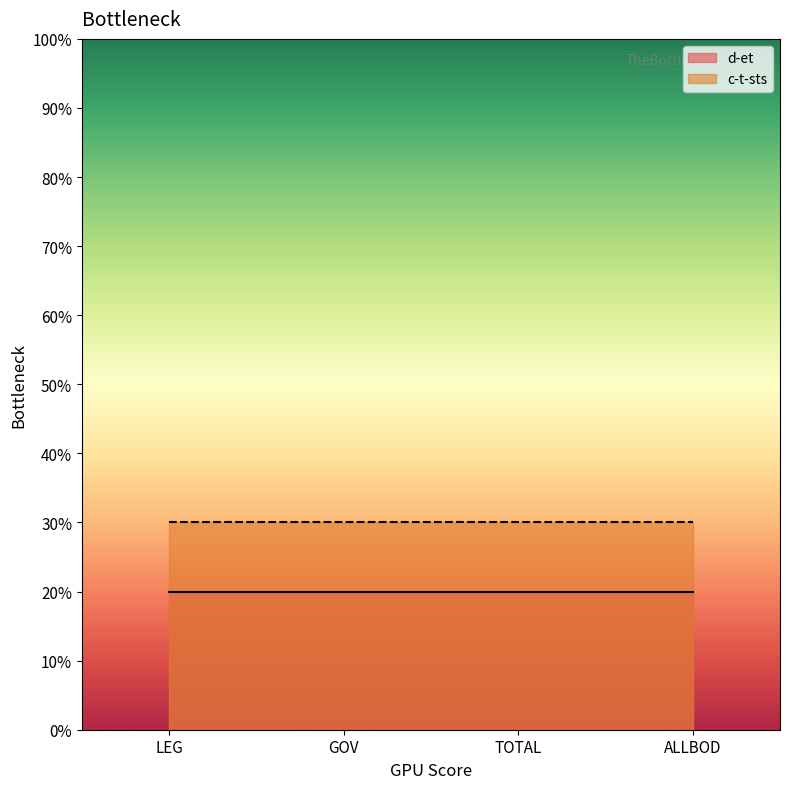

List the series in order of their overall mean, highest first.

c-t-sts, d-et